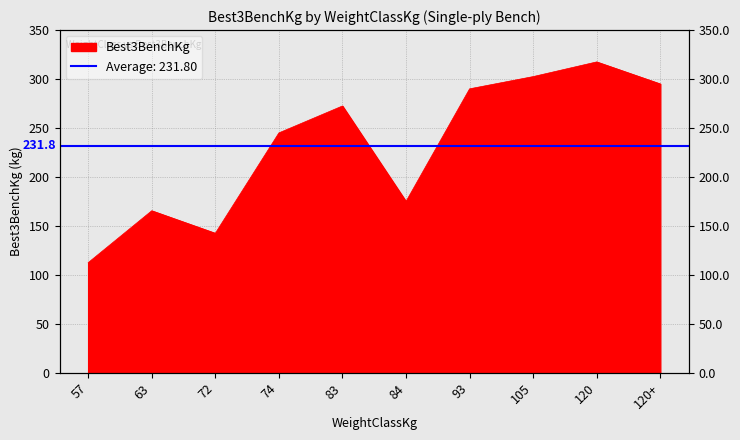

At which label does the data first exceed 272?

83